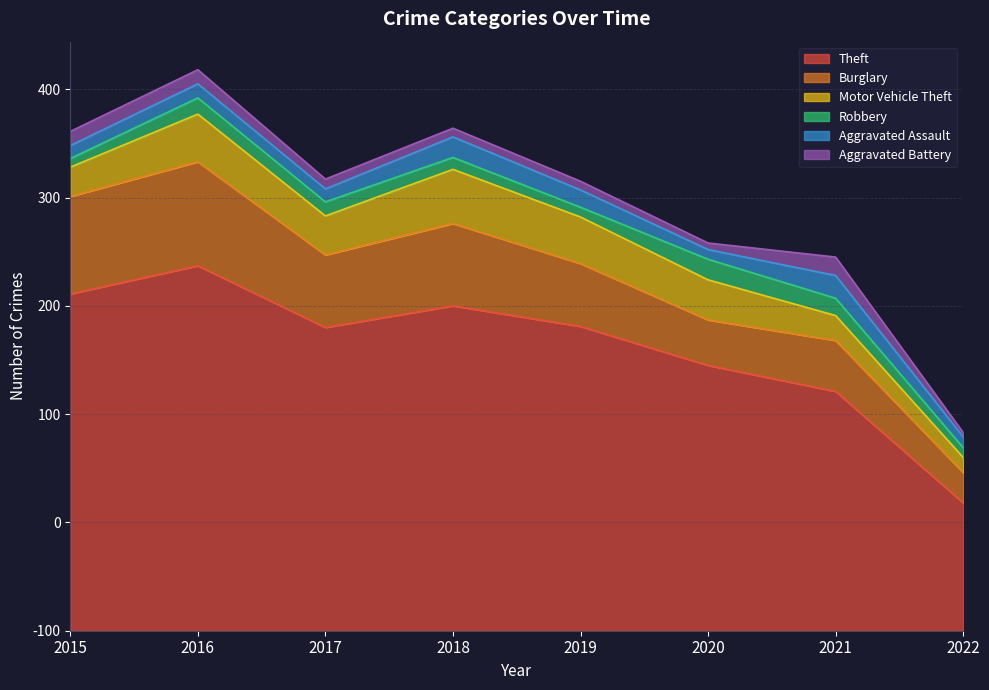

Between 2016 and 2018, which series saw the biggest shift?

Theft